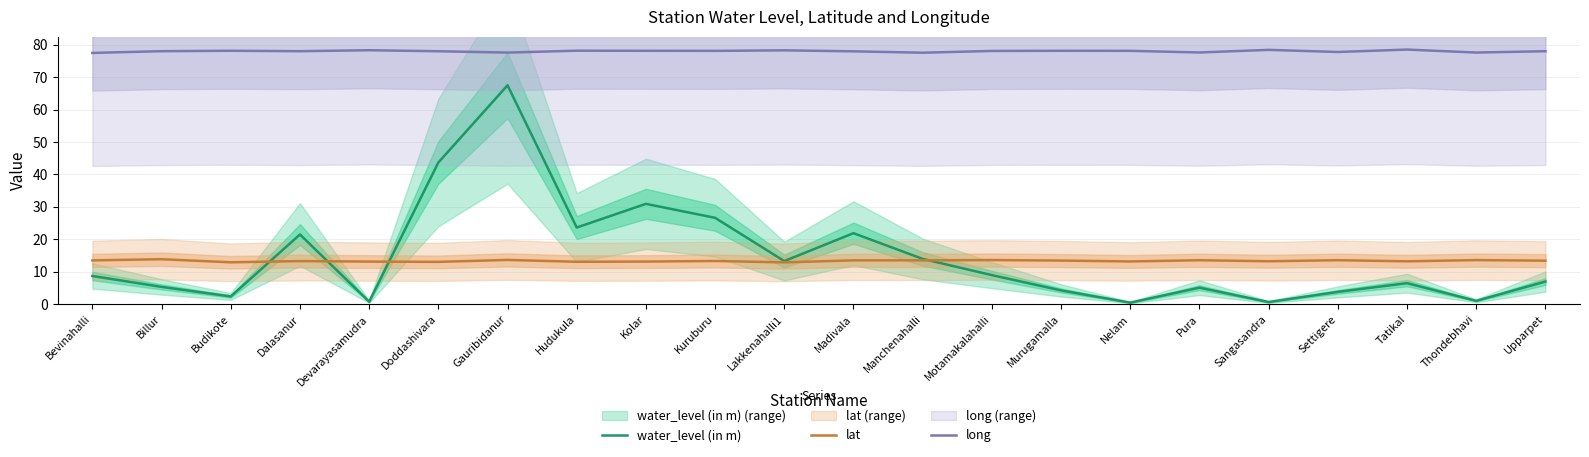

What is the difference between the second highest and minimum values in the lat series?

0.8